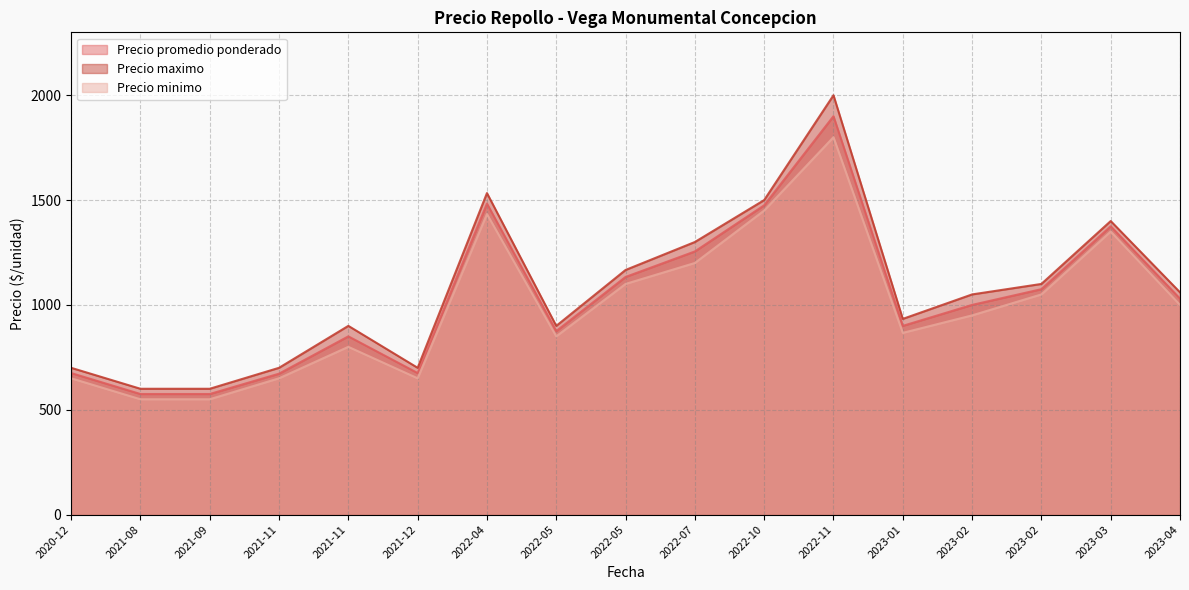

Does the chart have visible grid lines?

Yes